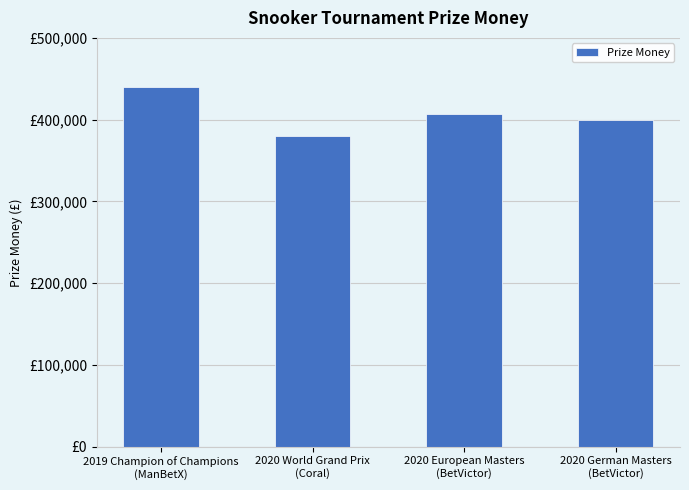

What is the label of the 3rd bar from the left?

2020 European Masters
(BetVictor)